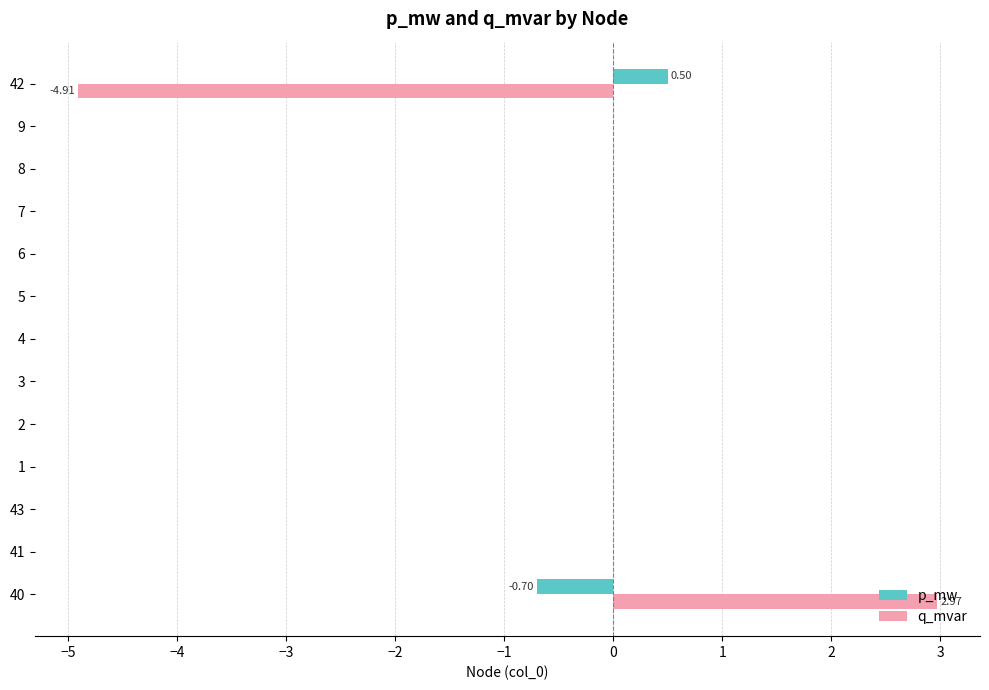

What is the sum of the q_mvar values at 42 and 7?

-4.9